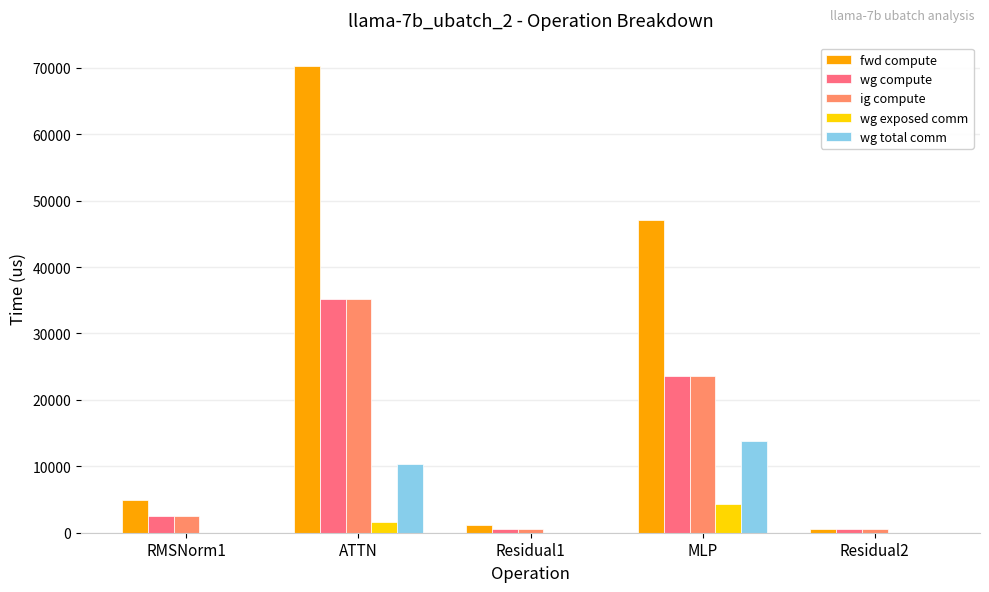

What are all the series names shown in the legend?

fwd compute, wg compute, ig compute, wg exposed comm, wg total comm